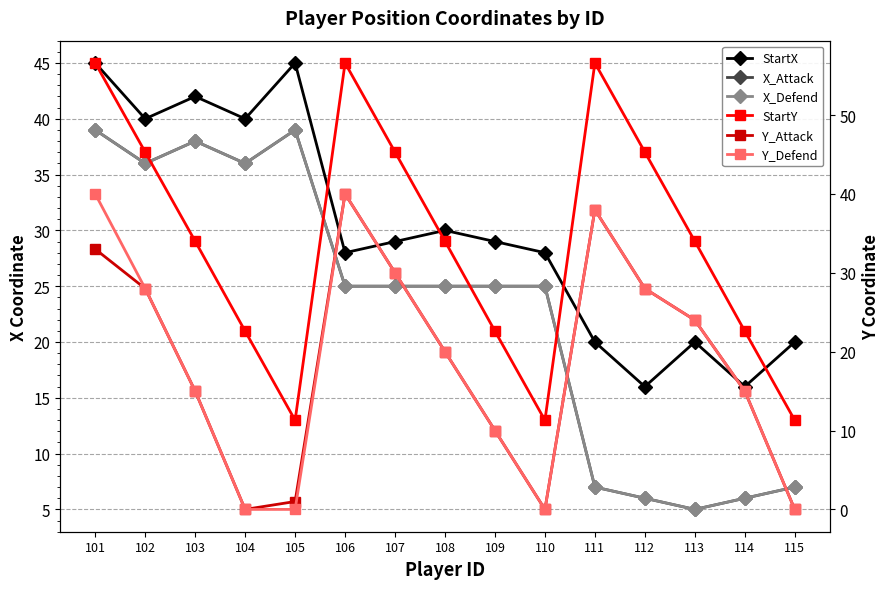

What are all the series names shown in the legend?

StartX, X_Attack, X_Defend, StartY, Y_Attack, Y_Defend